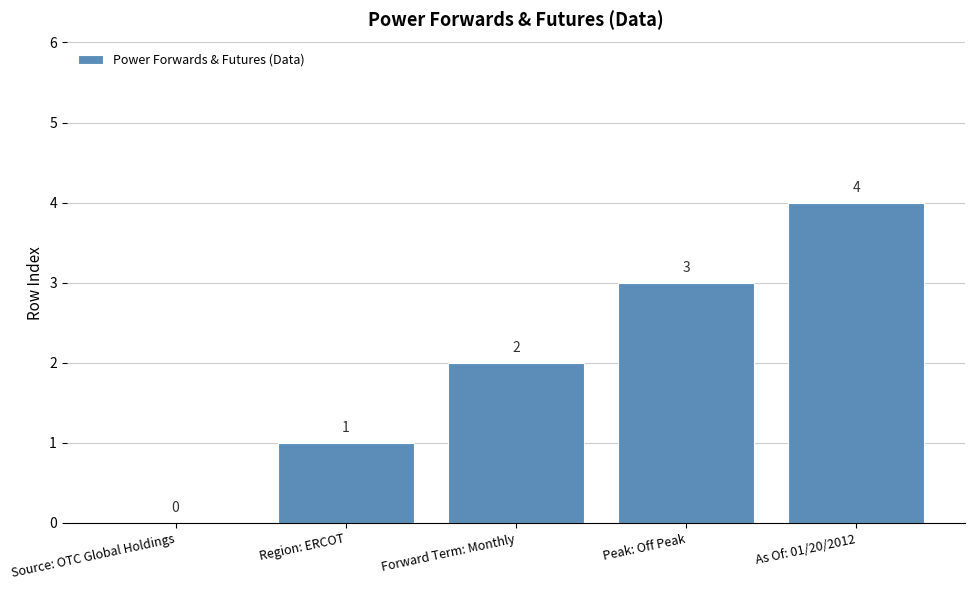

How many positive values are there?

4